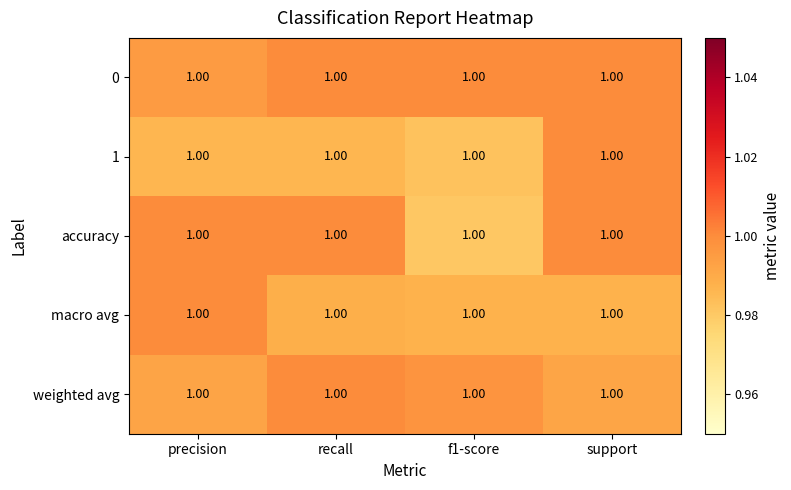

List the series in order of their peak value, lowest first.

0, 1, accuracy, macro avg, weighted avg